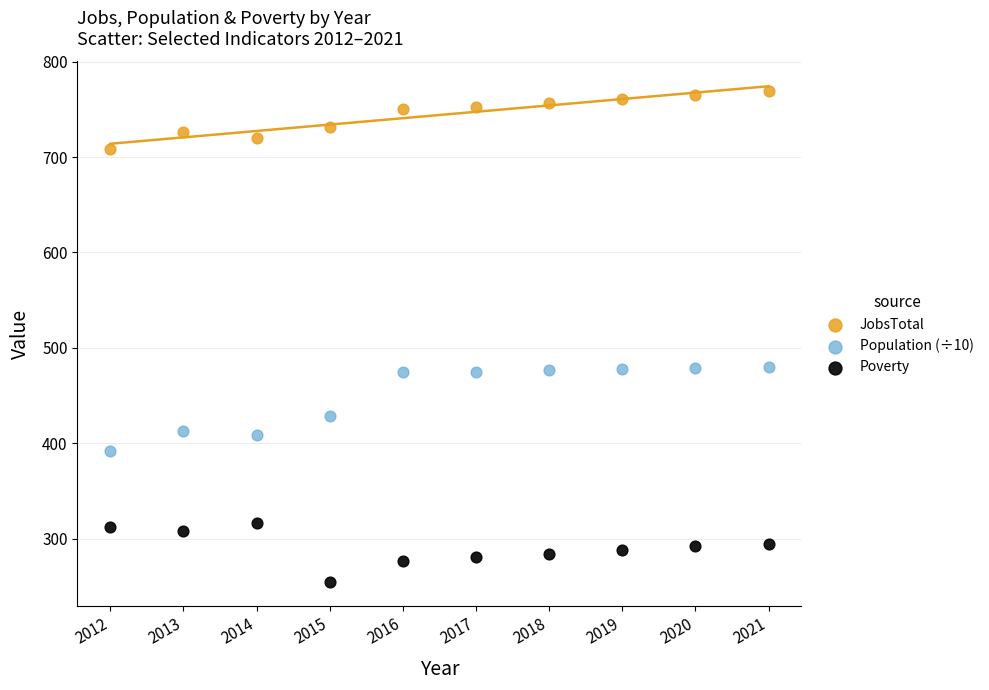

Which series contains the lowest Y value?

Poverty